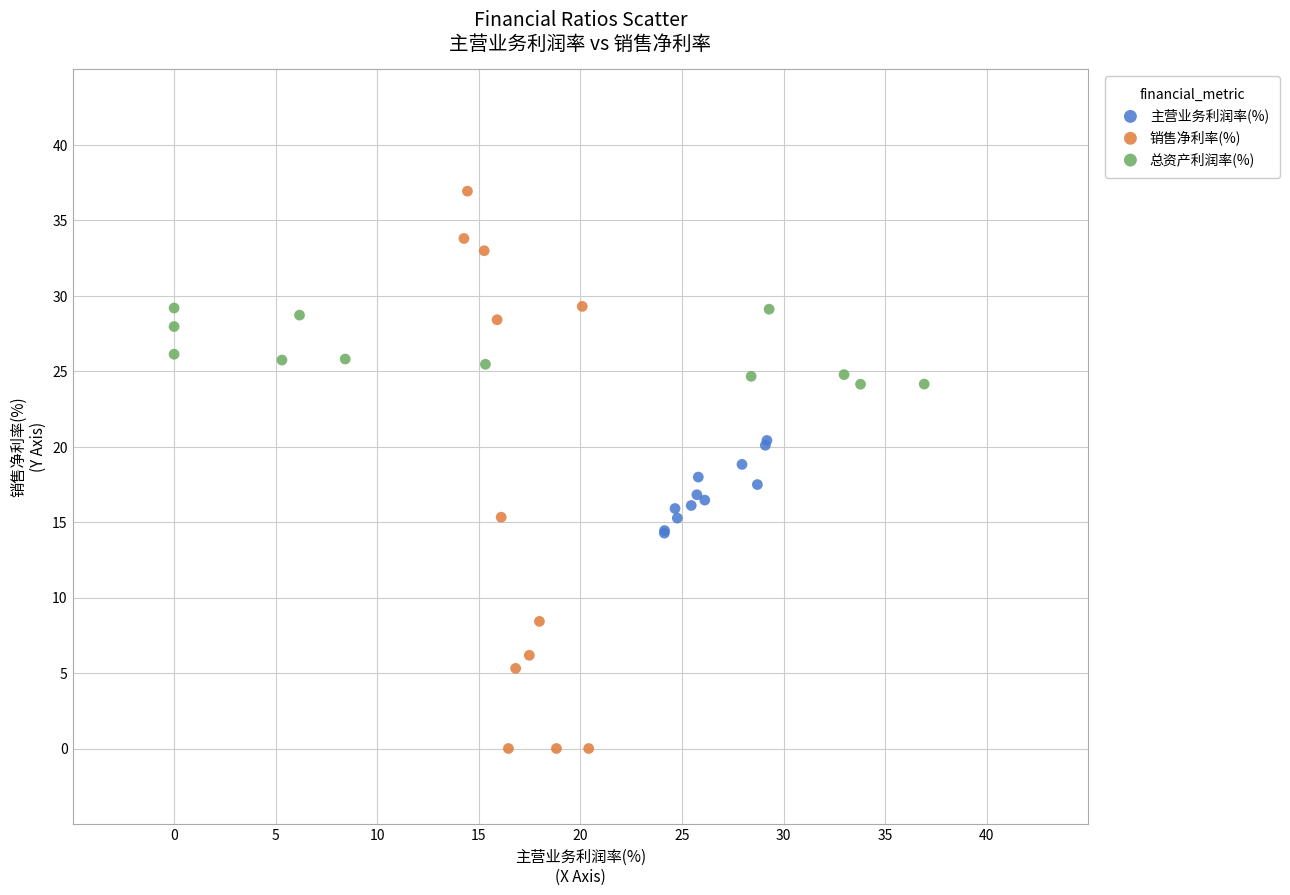

Which series has the largest Y range (max minus min)?

销售净利率(%)